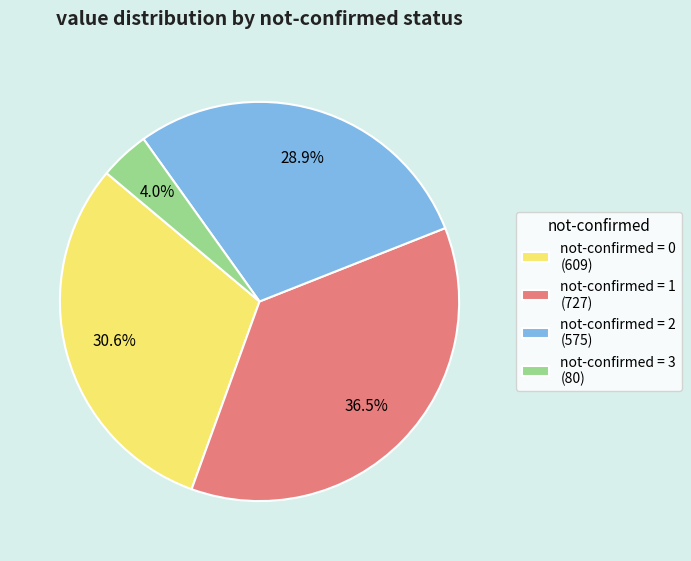

Approximately how many times larger is the value at not-confirmed = 2 (575) compared to not-confirmed = 1 (727)?

0.8